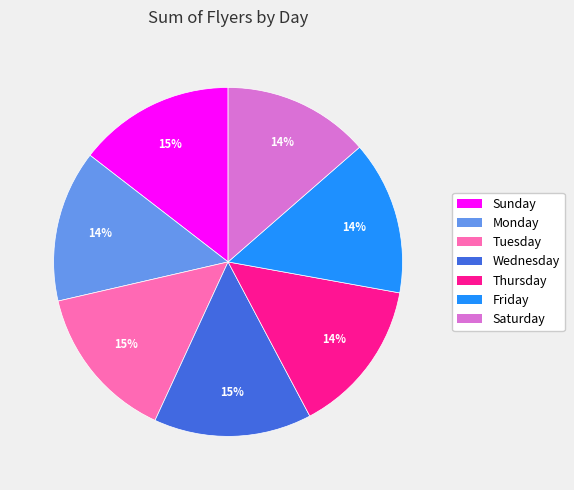

What percentage is the Tuesday slice, to the nearest percent?

15%